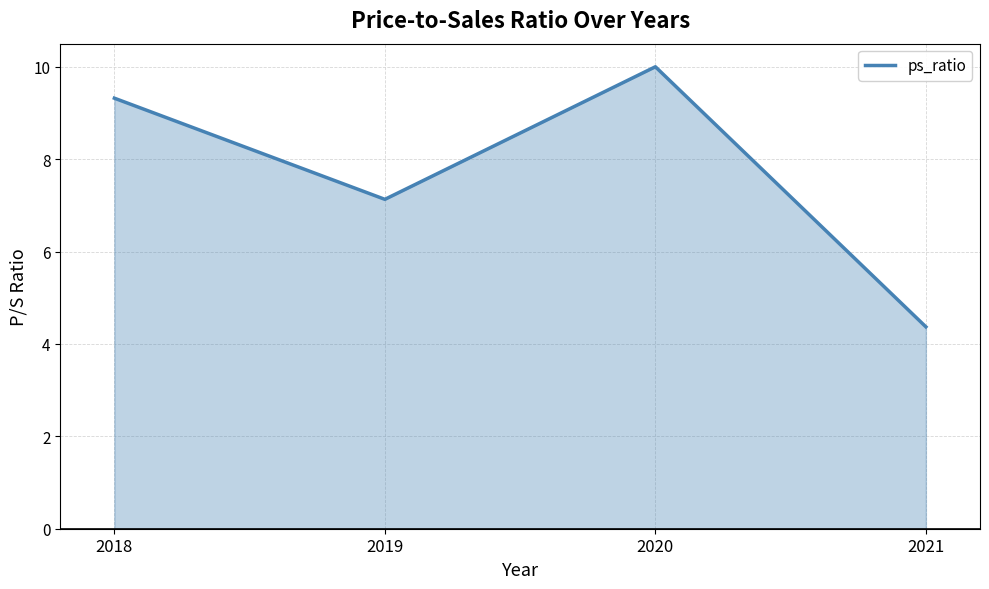

What is the maximum value shown in the chart?

10.0